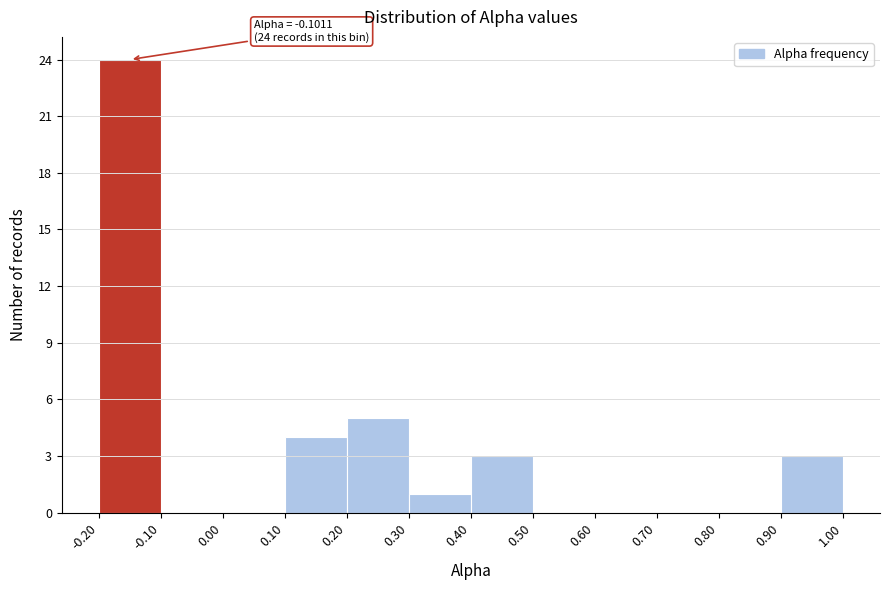

Over which range of the x-axis is the bar tallest?

-0.20 to -0.10